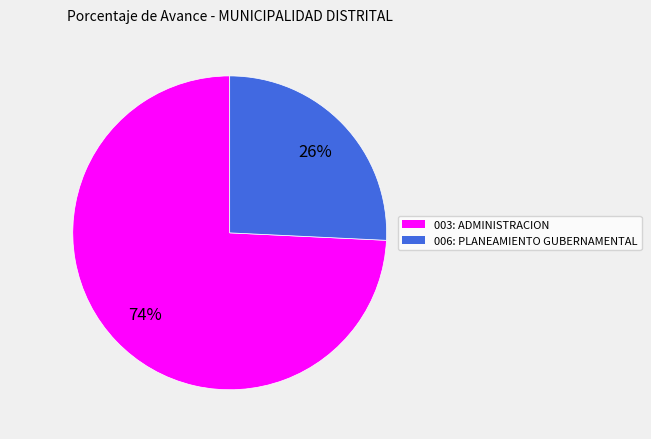

How many slices are in this pie chart?

2